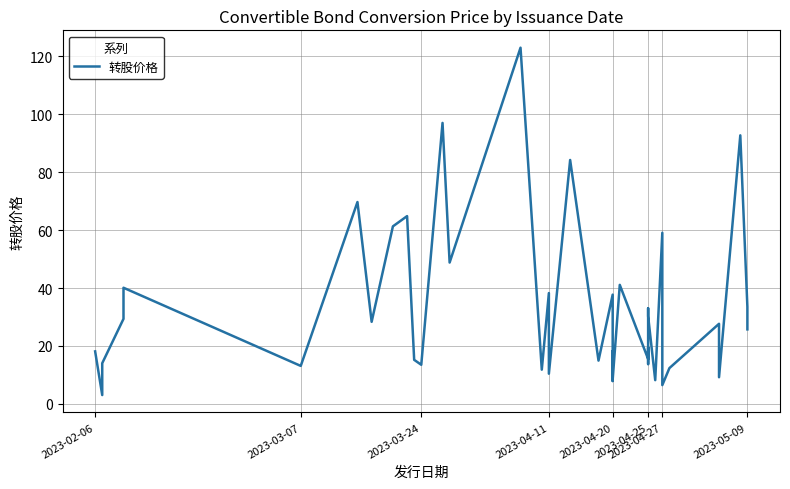

What is the maximum value shown in the chart?

123.0